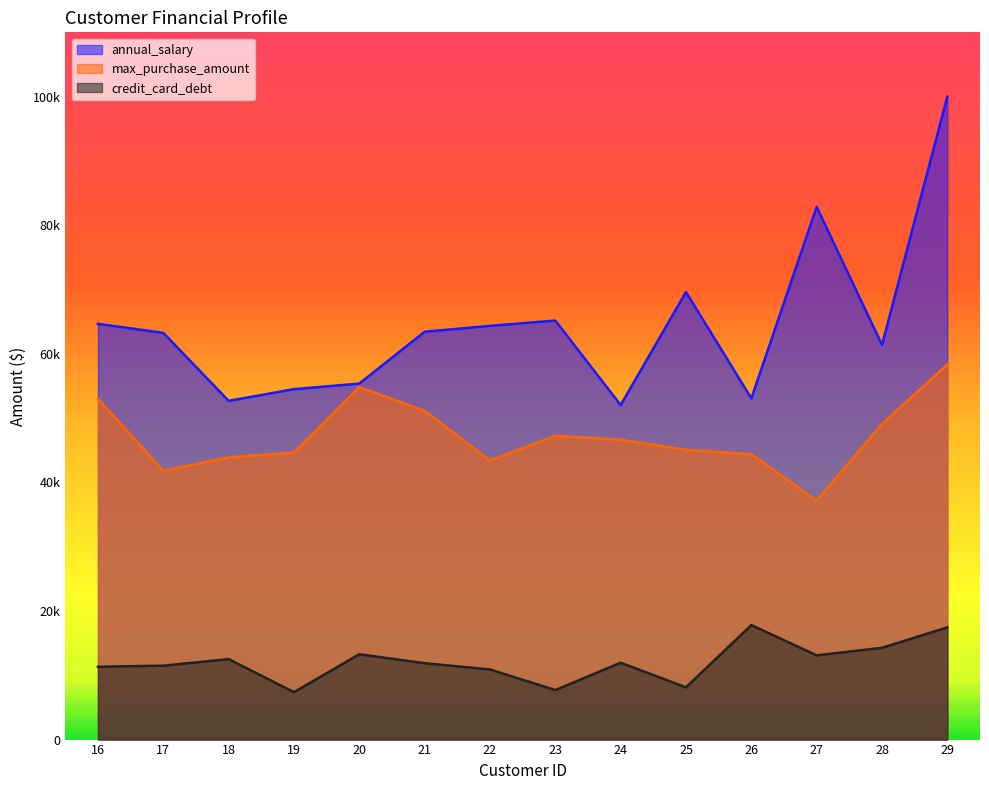

Does the chart display data point markers on the line(s)?

No